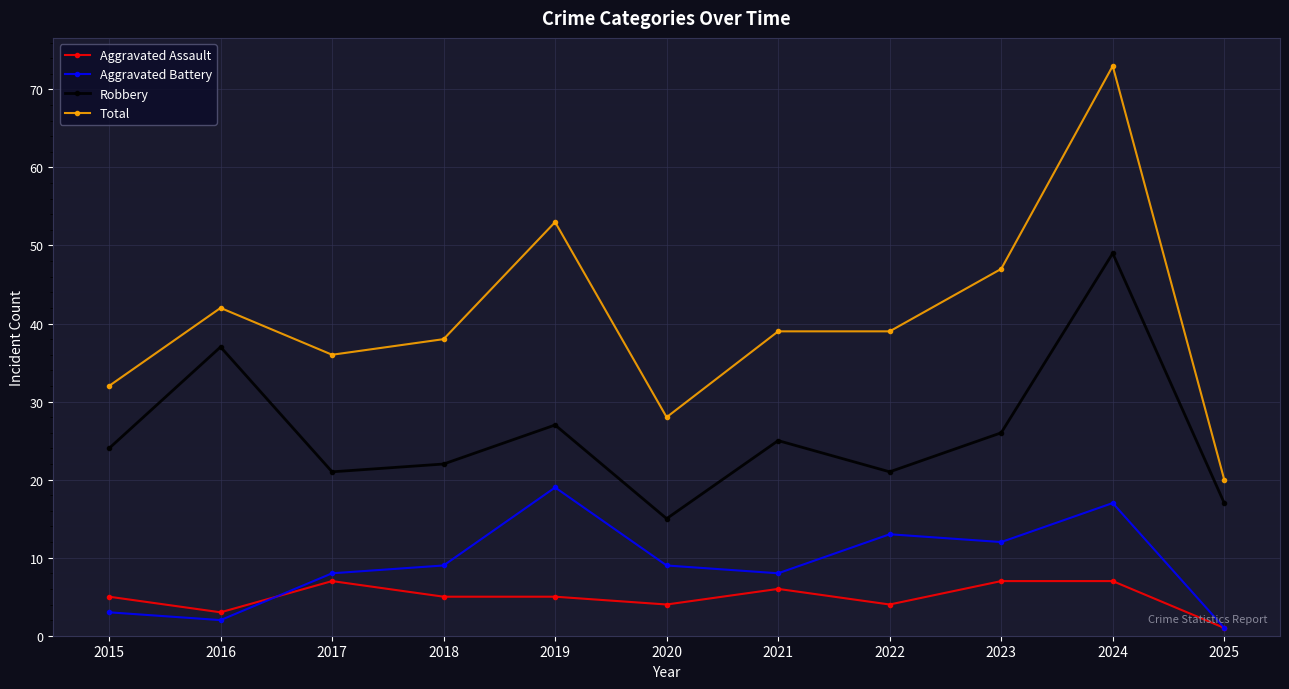

What is the lowest value of the Robbery series?

15